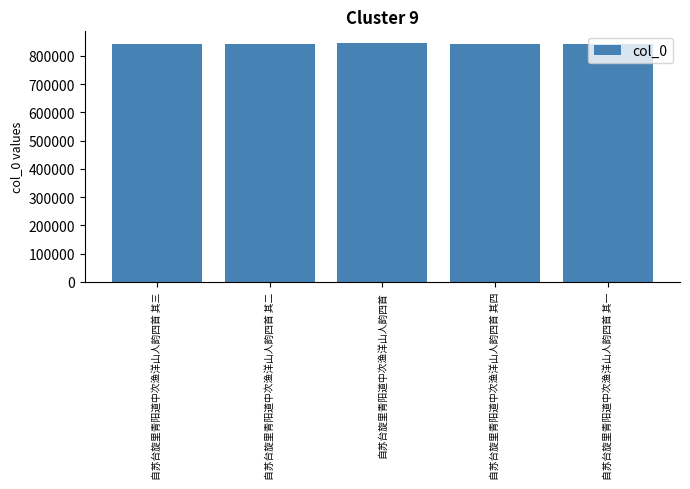

Are the bars horizontal?

No